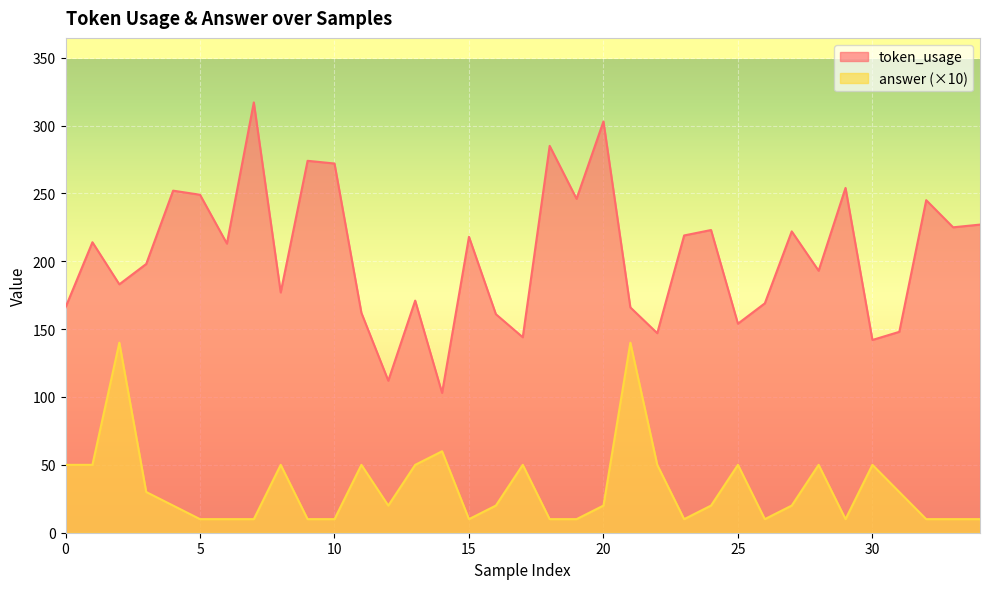

True or false: answer and token_usage intersect in this chart.

False